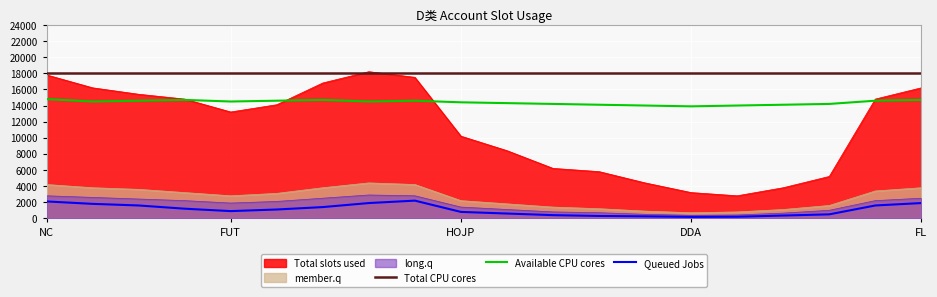

What is the label of the 2nd point from the right?

18